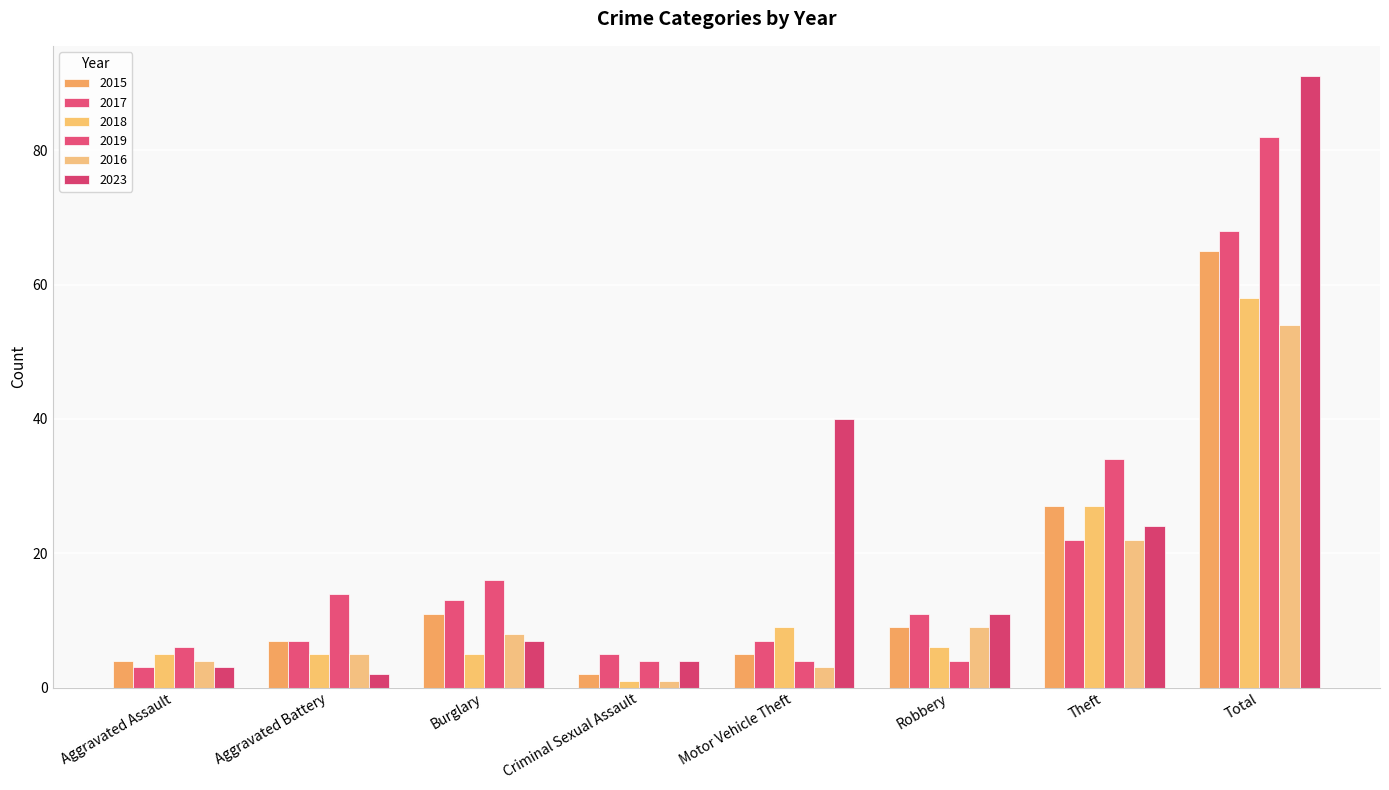

How many bars are there in total?

48